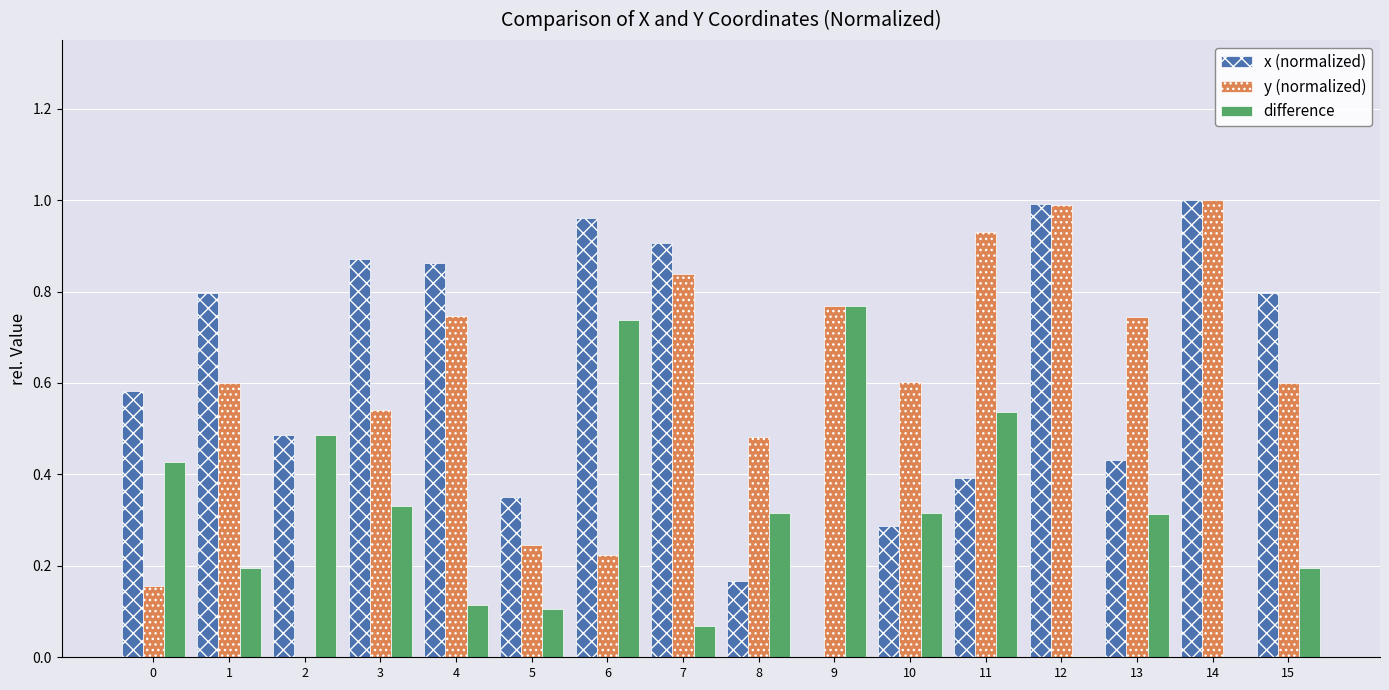

What is the sum of all x (normalized) values?

9.9